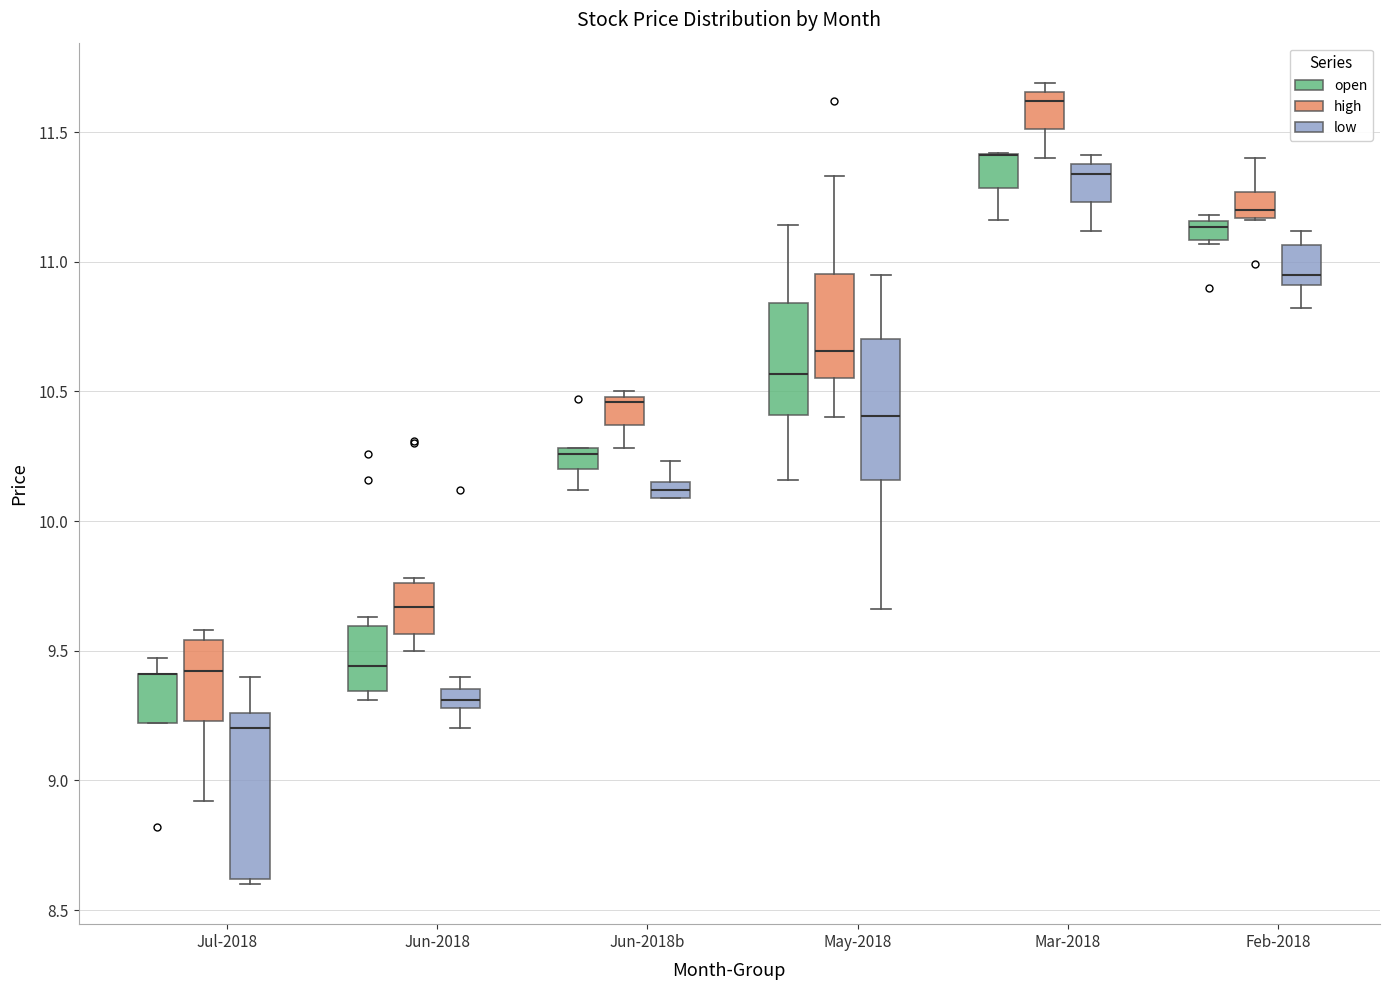

Which box is the tallest, from its lower edge to its upper edge?

Jul-2018 (low)